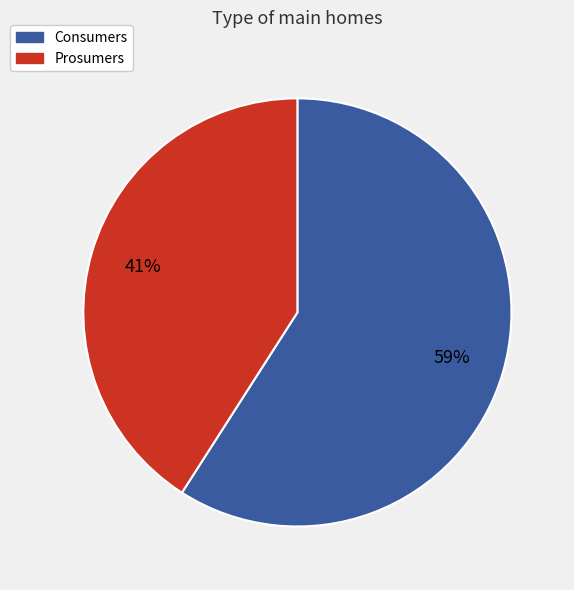

What percentage is the Consumers slice, to the nearest percent?

59%